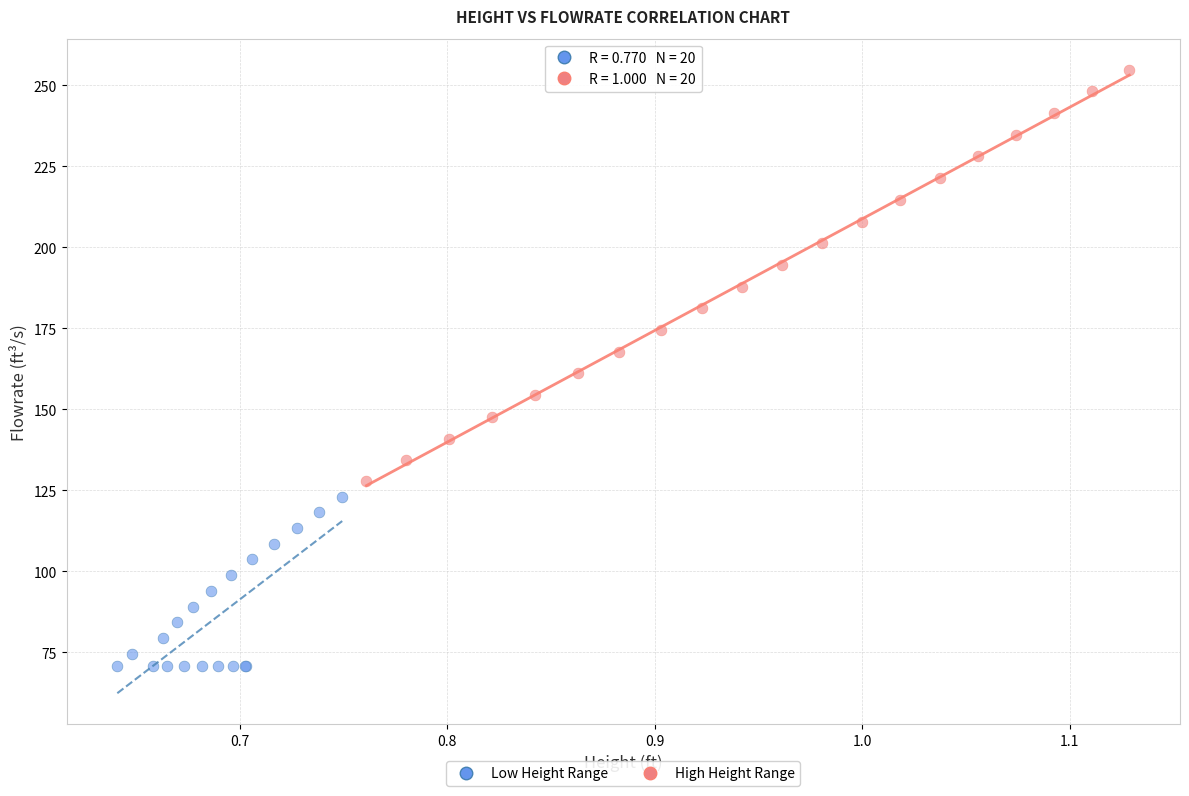

Which series has the largest Y range (max minus min)?

High Height Range